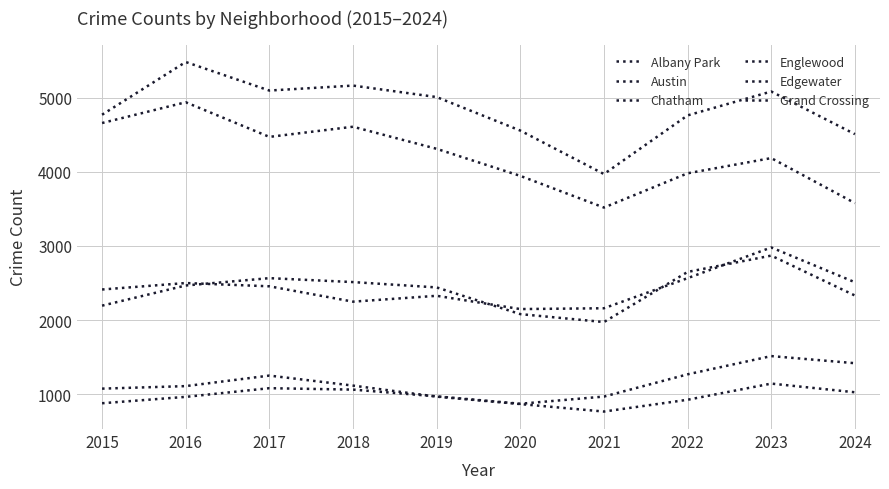

At which label does Grand Crossing first exceed 2456?

2016